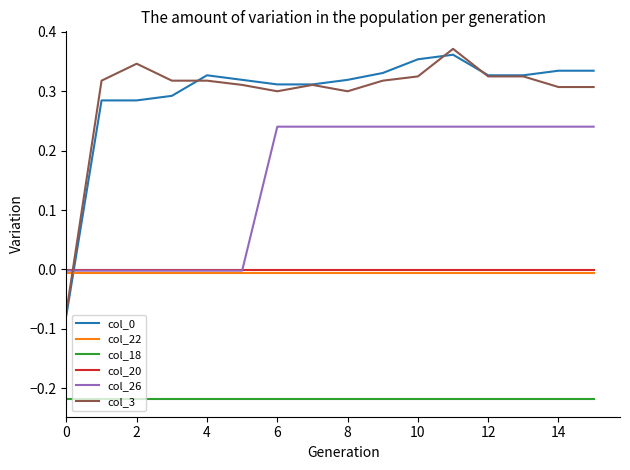

True or false: col_18 and col_26 intersect in this chart.

False